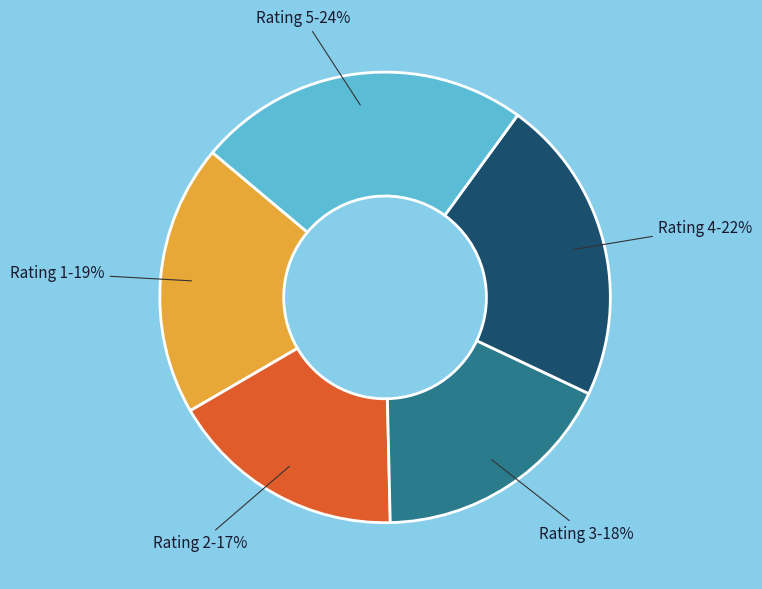

To the nearest percent, what is the difference between the largest and smallest slice percentages?

7%